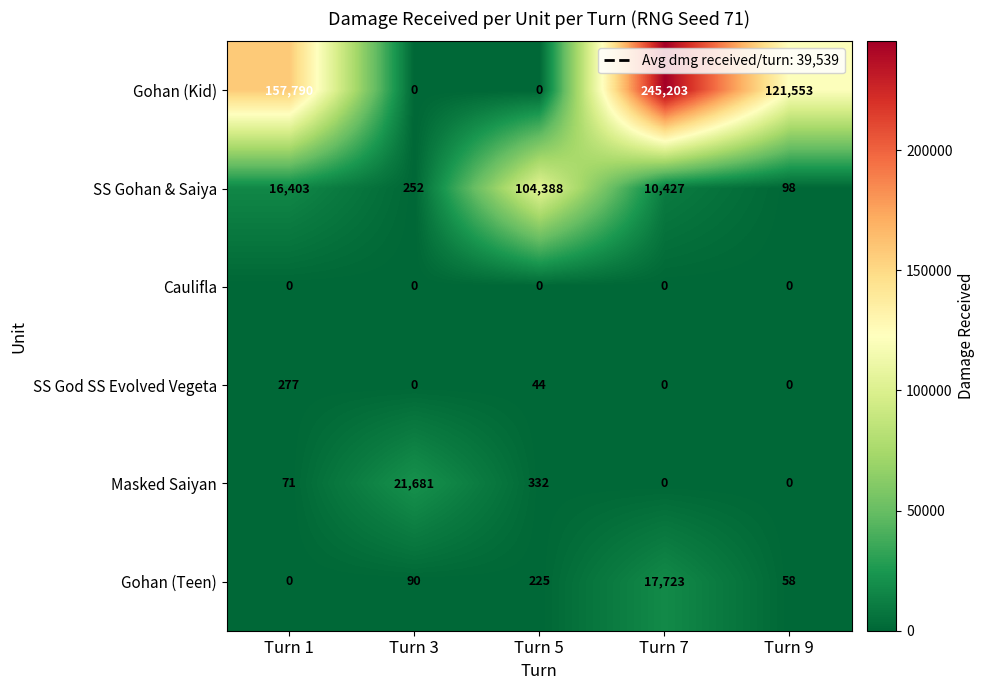

Reading left to right, what are all the values shown in this chart?

Gohan (Kid): Turn 1=157790	Turn 3=0	Turn 5=0	Turn 7=245203	Turn 9=121553
SS Gohan & Saiya: Turn 1=16403	Turn 3=252	Turn 5=104388	Turn 7=10427	Turn 9=98
Caulifla: Turn 1=0	Turn 3=0	Turn 5=0	Turn 7=0	Turn 9=0
SS God SS Evolved Vegeta: Turn 1=277	Turn 3=0	Turn 5=44	Turn 7=0	Turn 9=0
Masked Saiyan: Turn 1=71	Turn 3=21681	Turn 5=332	Turn 7=0	Turn 9=0
Gohan (Teen): Turn 1=0	Turn 3=90	Turn 5=225	Turn 7=17723	Turn 9=58